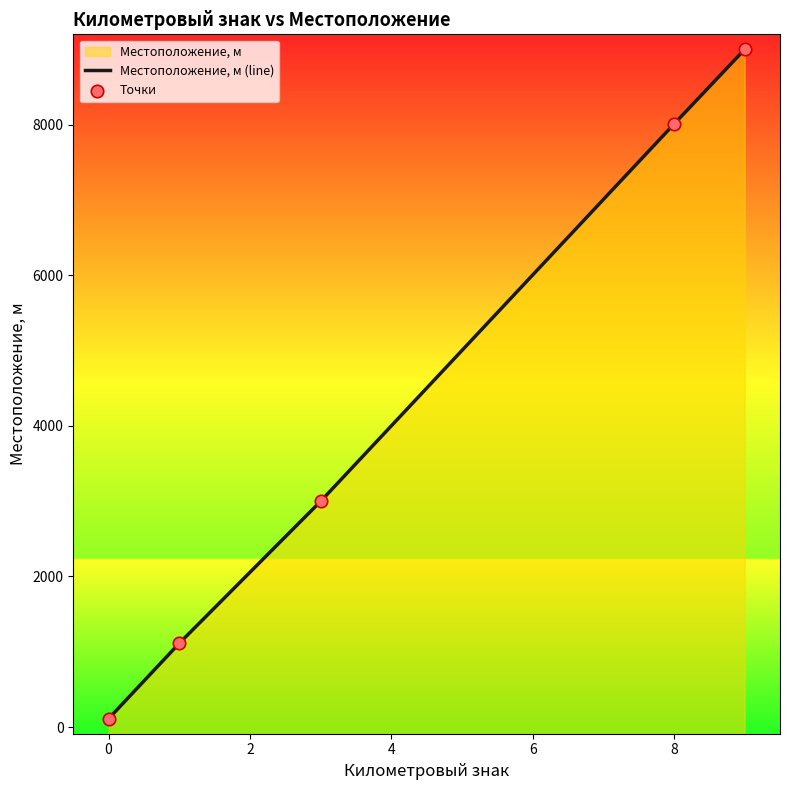

At how many categories does at least one series exceed 8904?

1